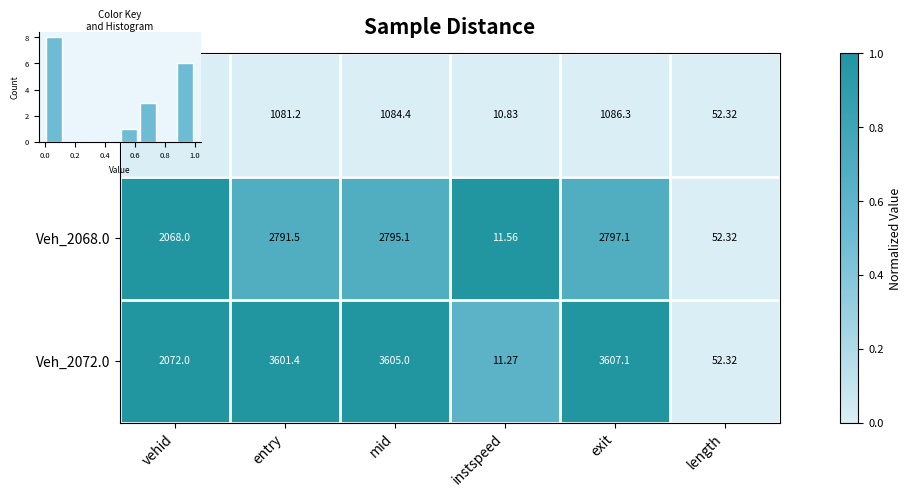

At mid, list the series in order from smallest to largest.

Veh_50.0, Veh_2068.0, Veh_2072.0